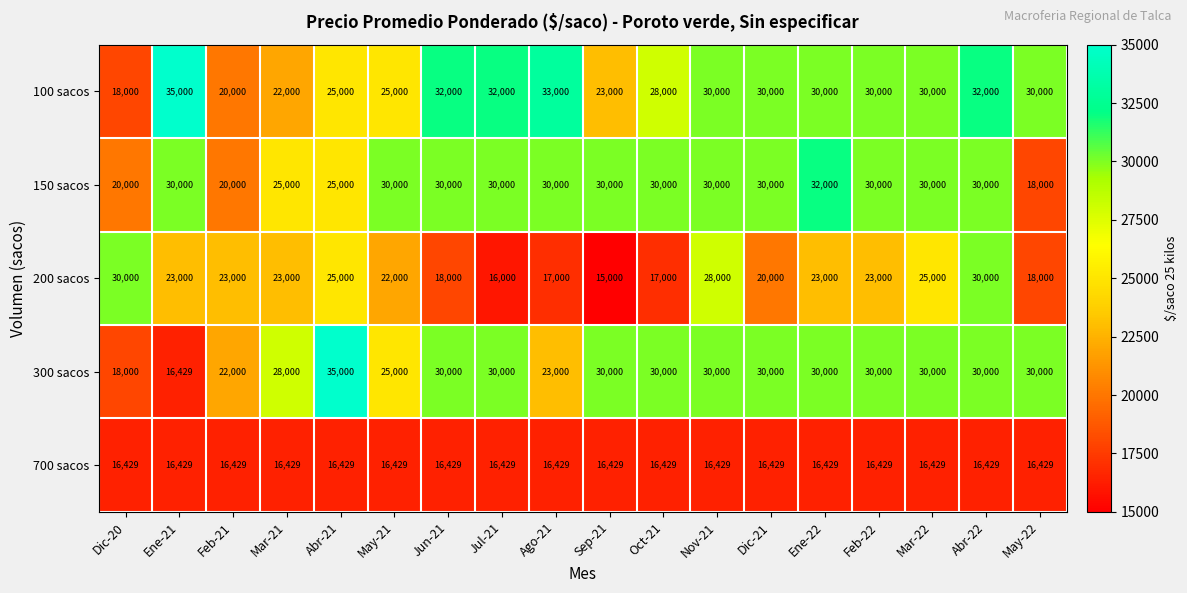

Between Ago-21 and May-22, which series saw the biggest shift?

150 sacos